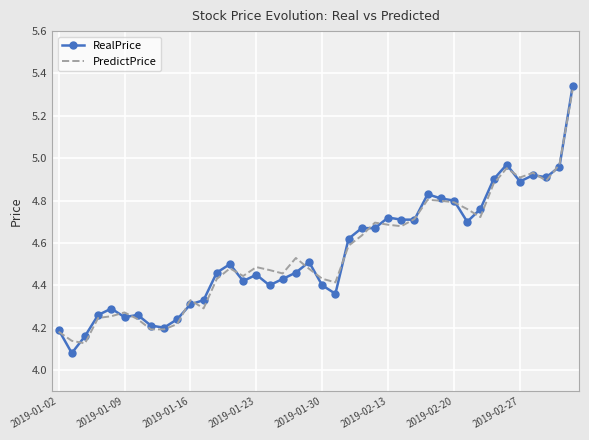

What is the difference between the second highest and second lowest values in the PredictPrice series?

0.8